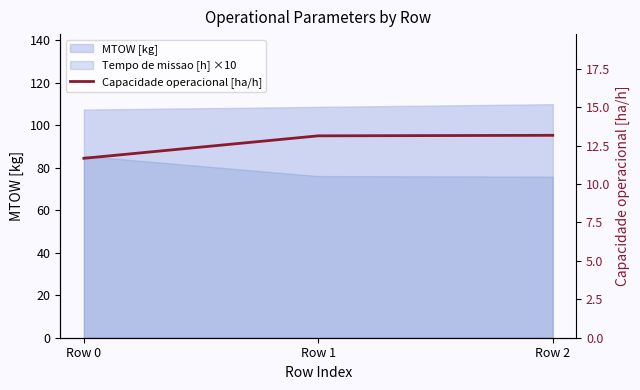

Rank the categories by value from highest to lowest.

Row 2, Row 1, Row 0